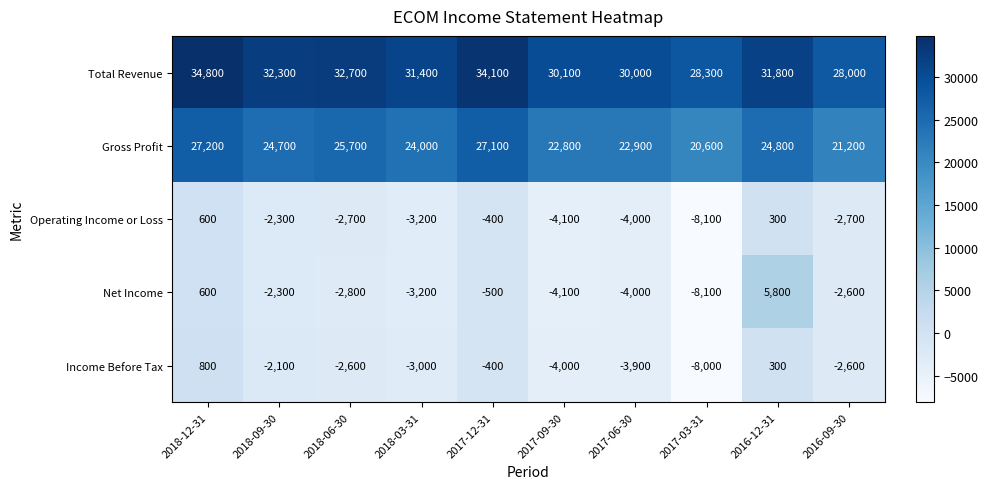

What is the difference between the maximum and minimum values in the Operating Income or Loss series?

8700